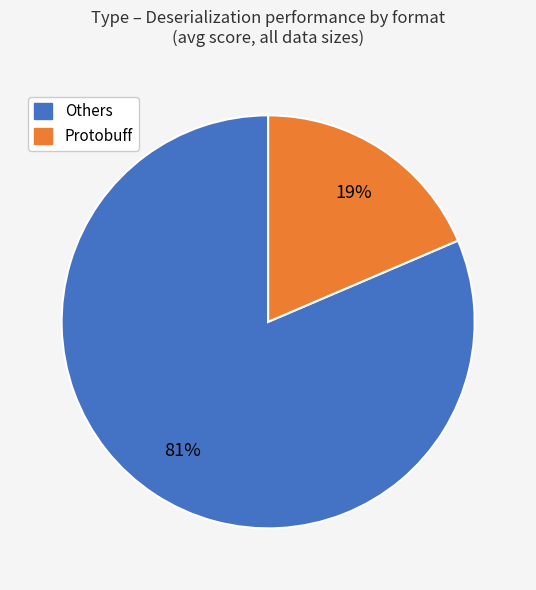

Is there any slice that represents more than half of the pie?

Yes